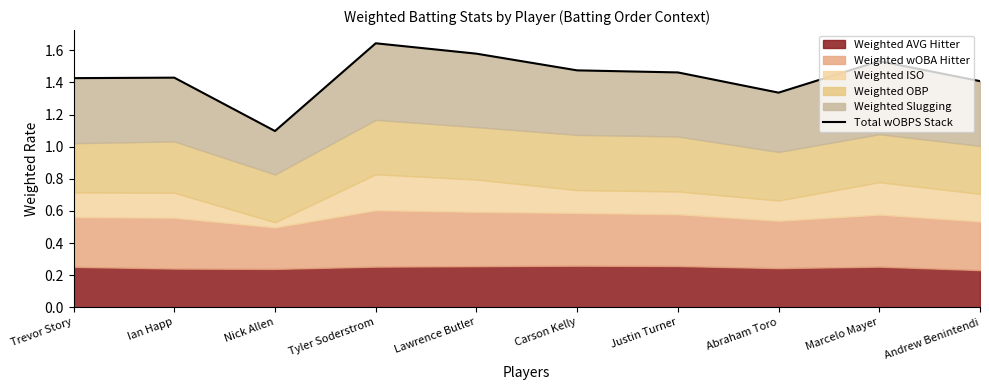

At which category does the data reach its first local valley?

Nick Allen